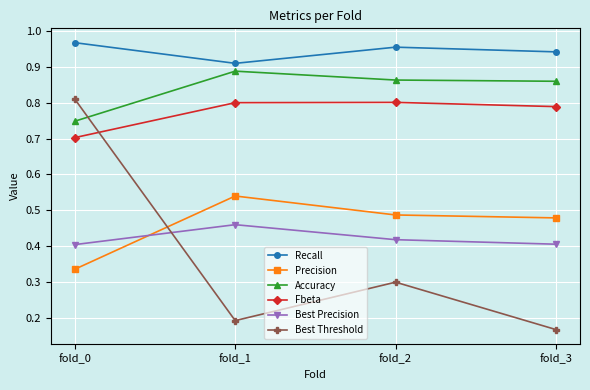

Which category has the lowest value in the Precision series?

fold_0